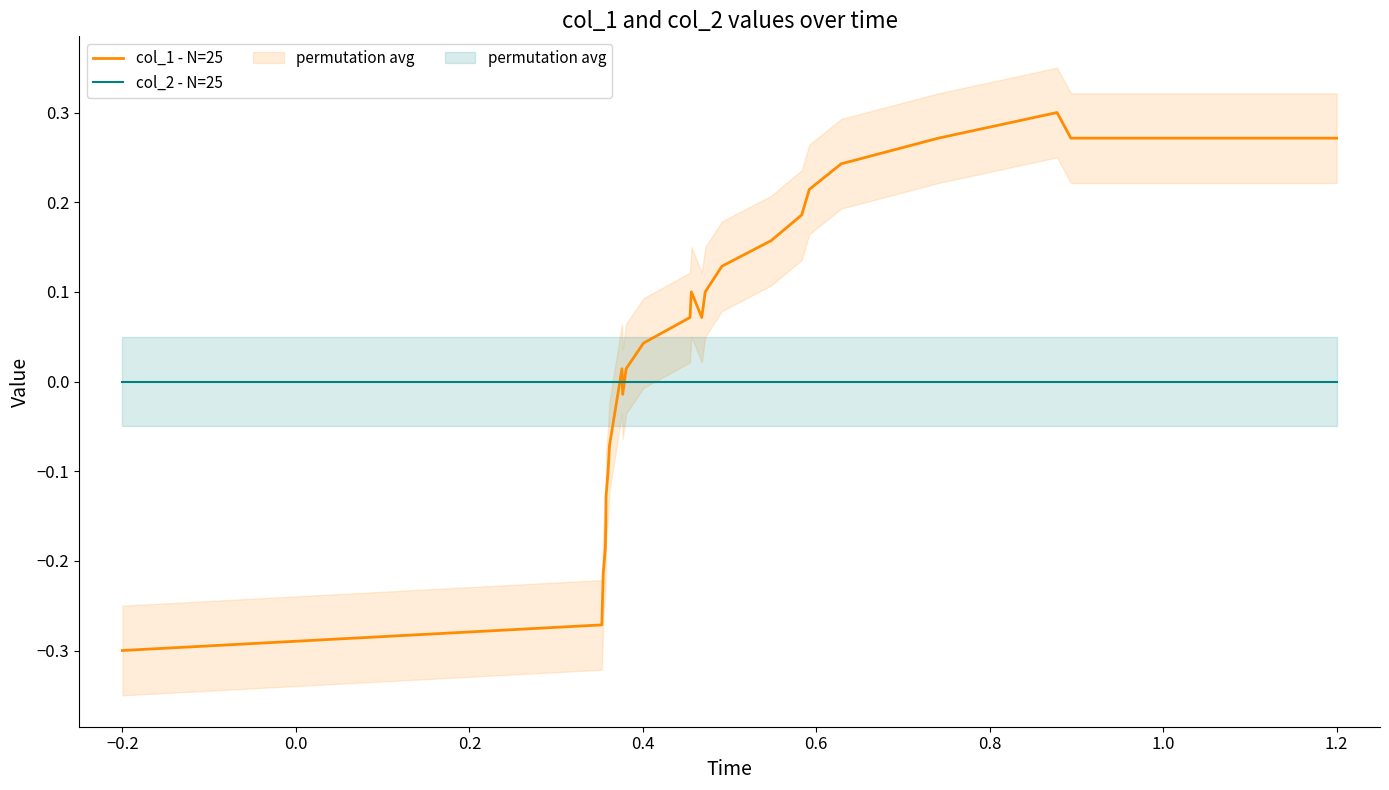

Which series has the largest total across all categories?

col_1 - N=25